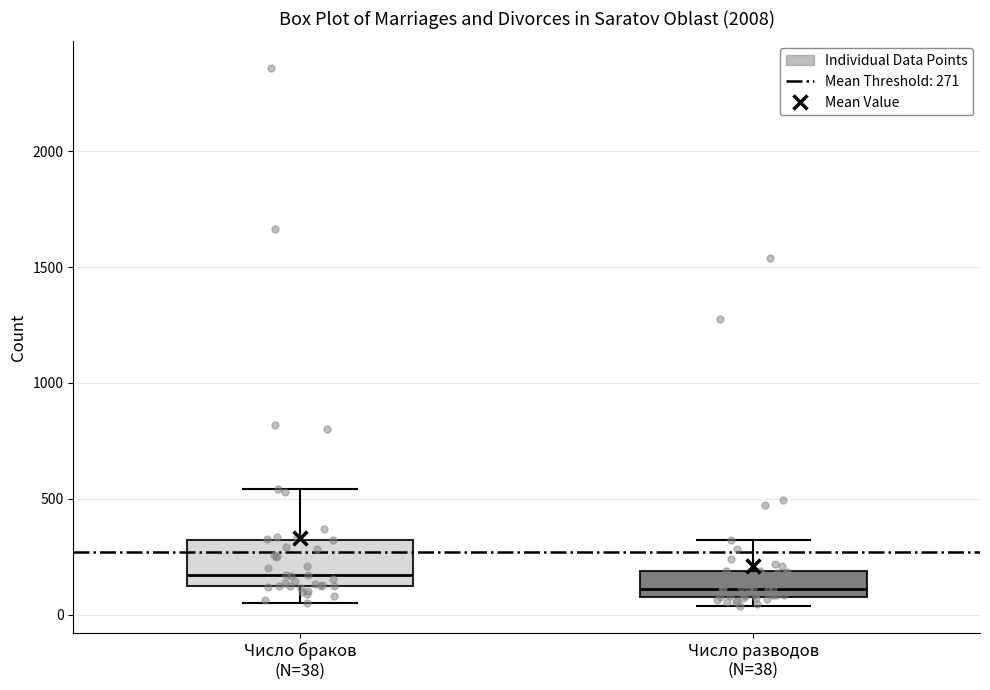

Which box has the lowest median line?

Число разводов (N=38)